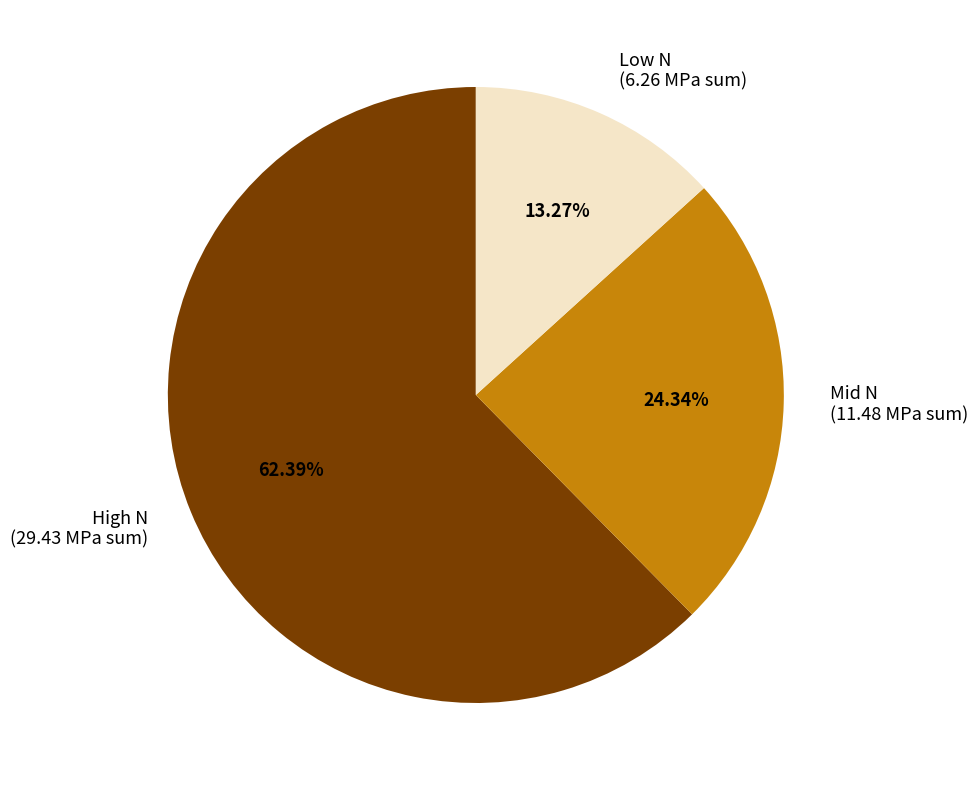

Is there a majority slice in this chart?

Yes